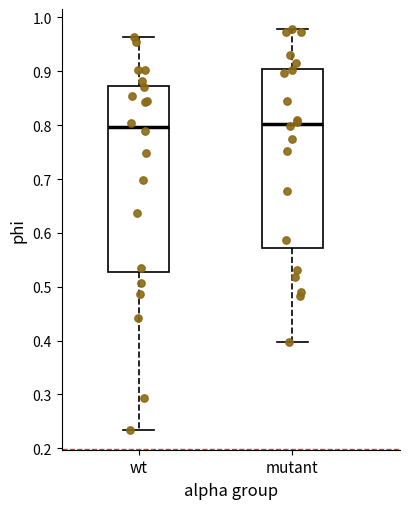

Comparing the boxes themselves (not the whiskers), which one is the tallest?

wt